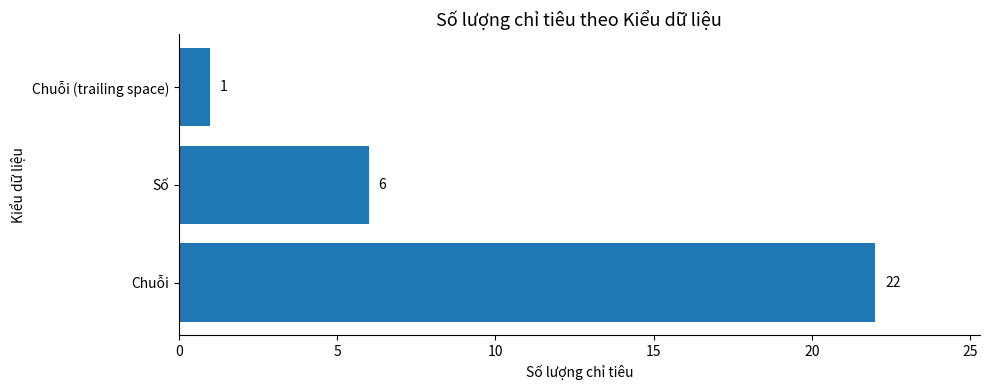

What is the difference between the maximum and minimum values?

21